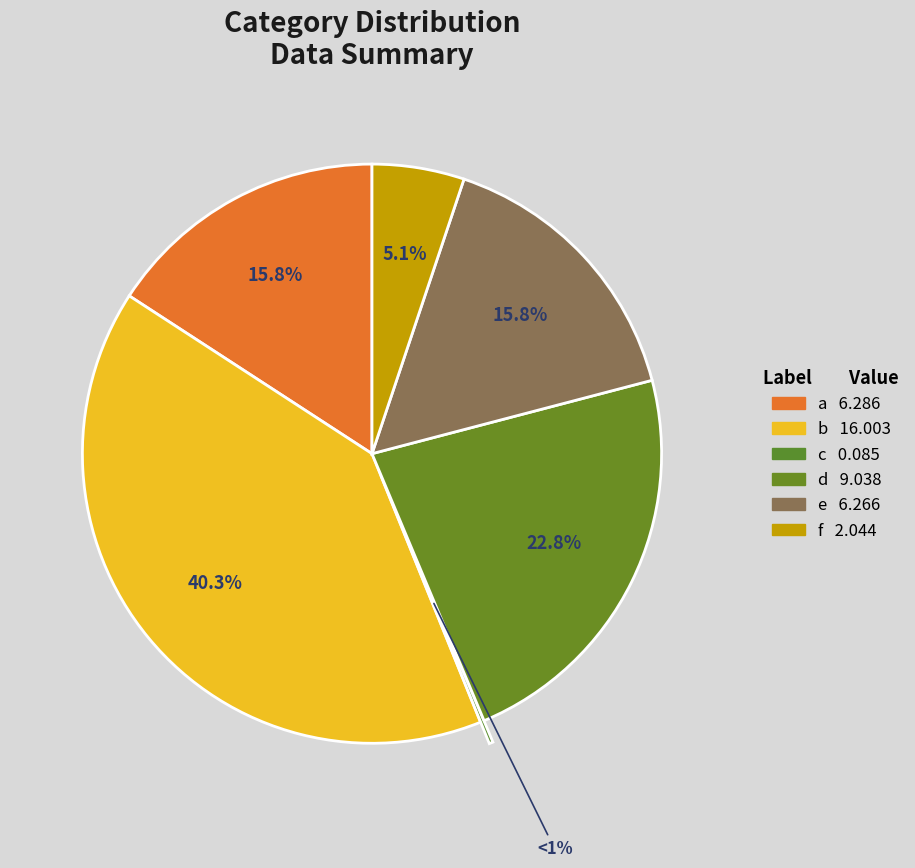

How many segments does this pie chart have?

6